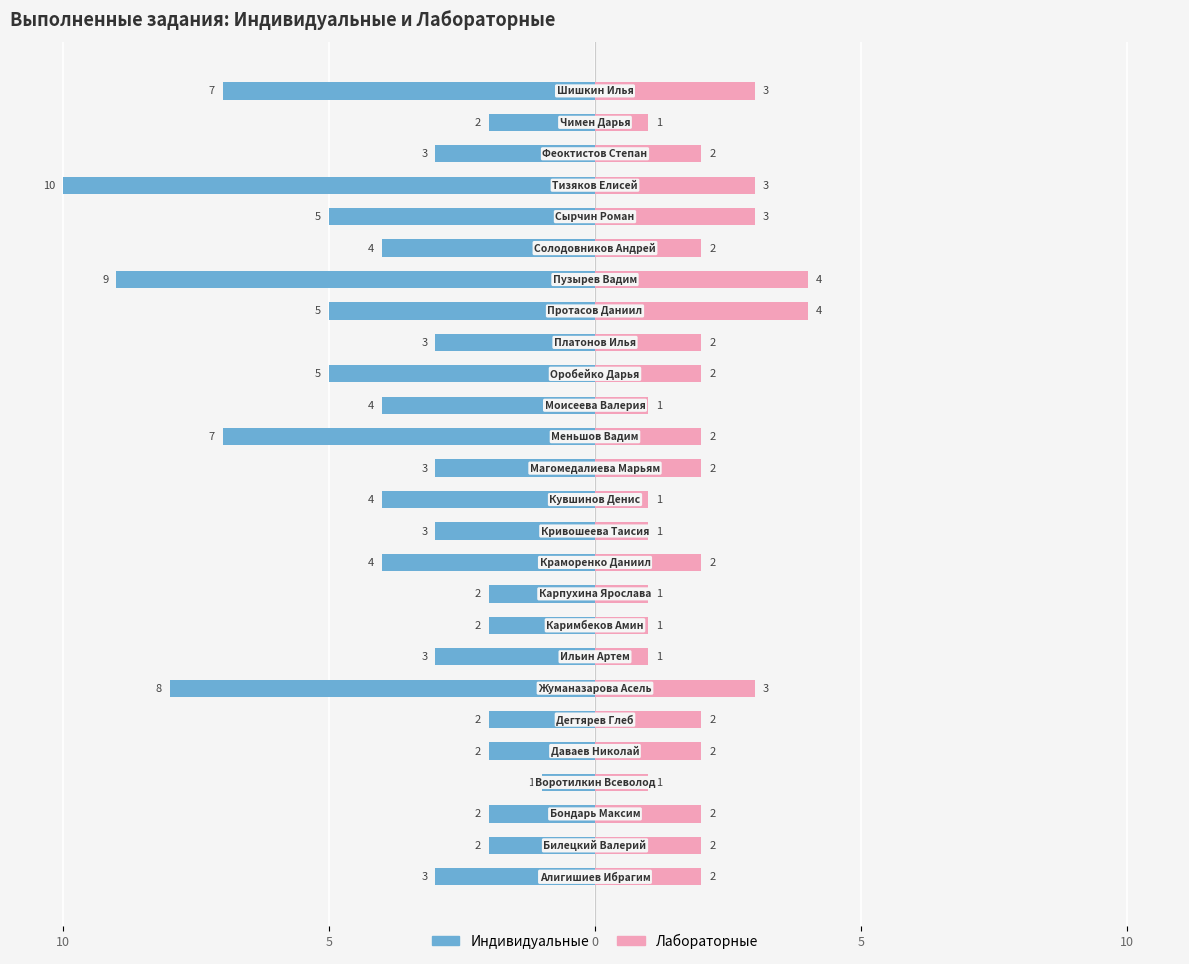

What is the approximate value of Лабораторные at 22?

3